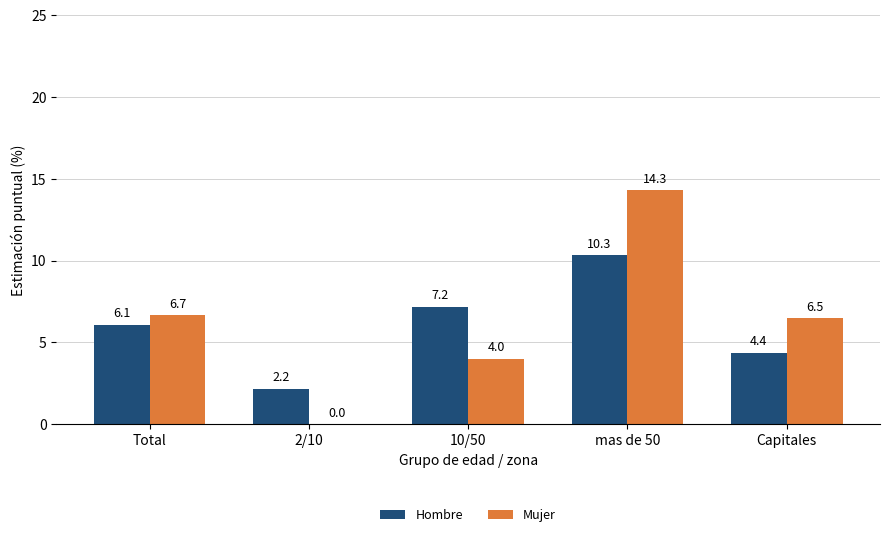

What is the sum of the Hombre values at mas de 50 and 10/50?

17.5